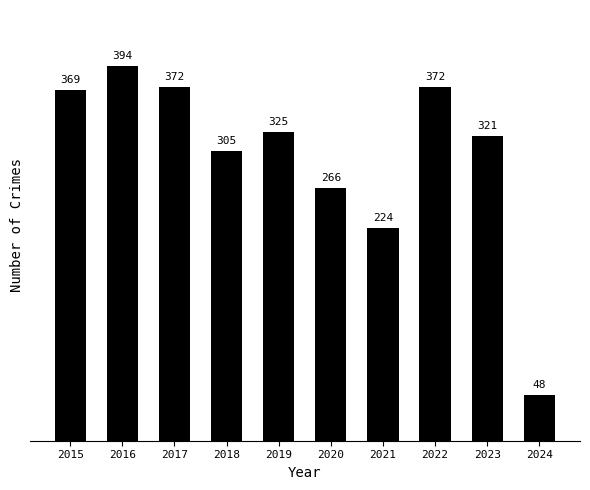

The value at 2015 is 237. True or false?

False